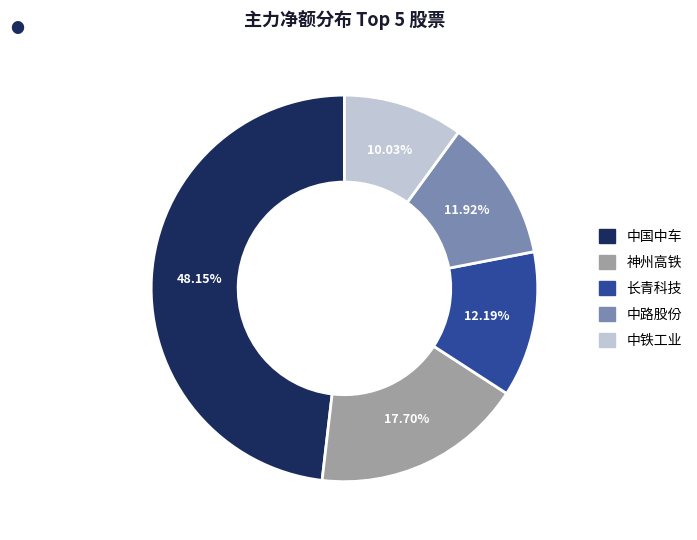

To the nearest percent, what percentage of the pie is 长青科技?

12%